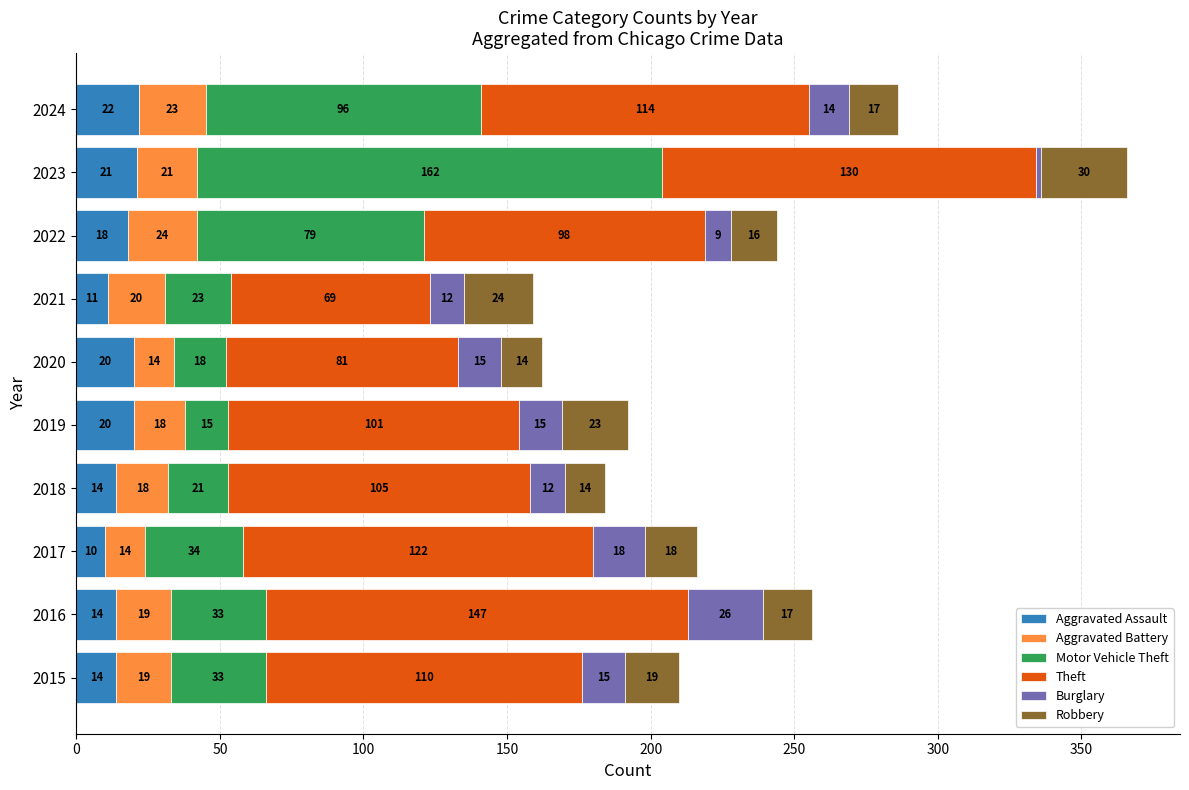

Count the number of categories in the chart.

10